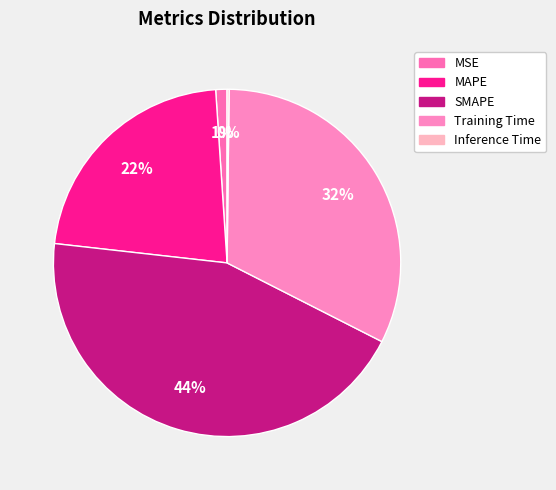

What is the change in value from SMAPE to Inference Time?

-2.0